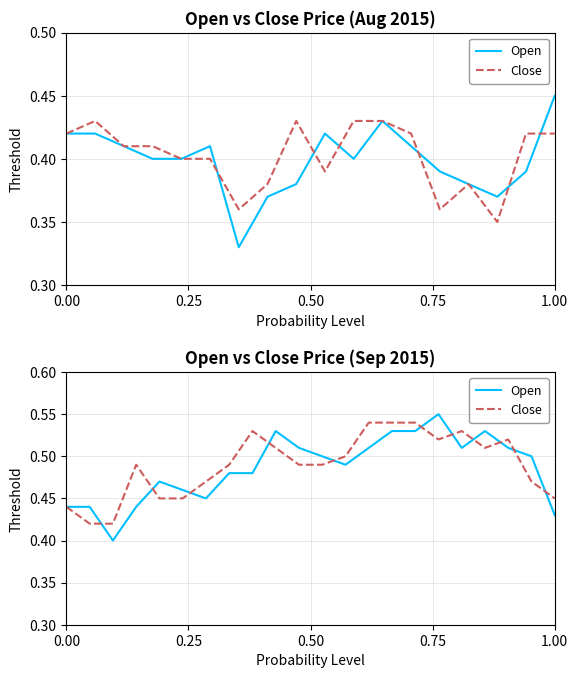

Is it true that Open equals 0.4 at 1.00?

True